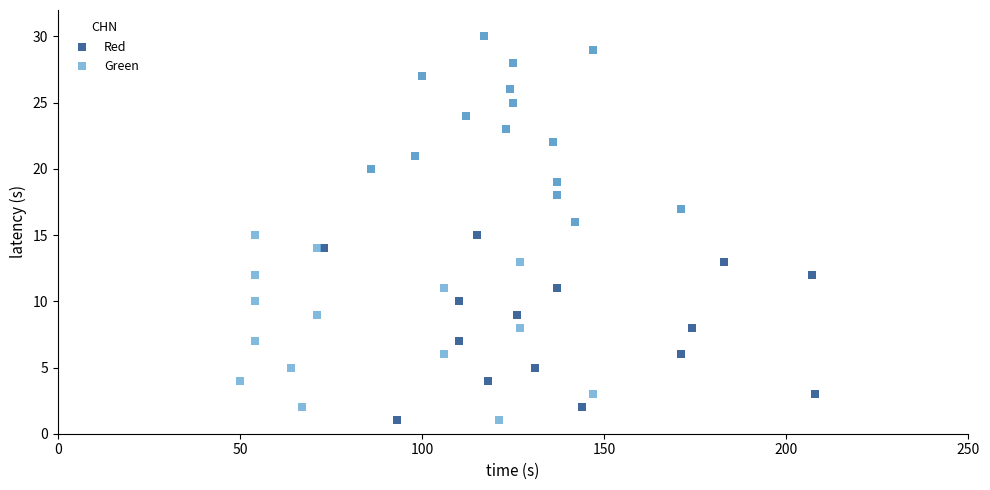

What are all the series names shown in the legend?

Red, Green